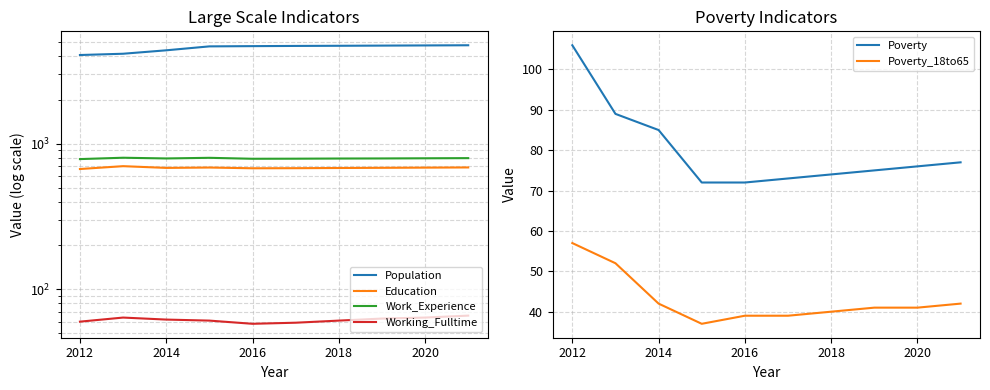

True or false: Poverty and Poverty_18to65 intersect in this chart.

False